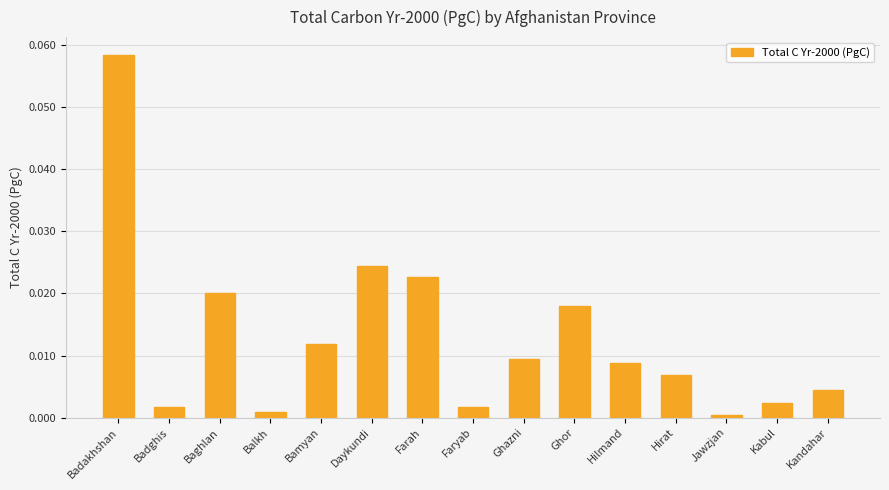

What is the label of the 9th bar from the left?

Ghazni